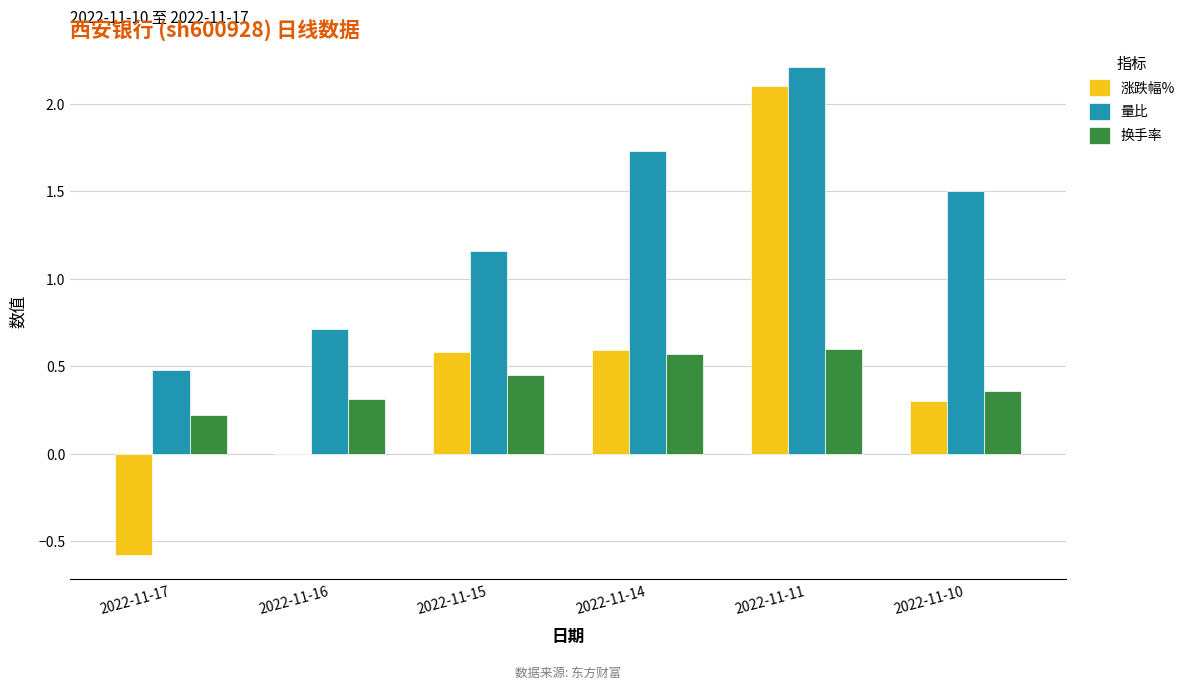

What is the maximum value shown in the chart?

2.2